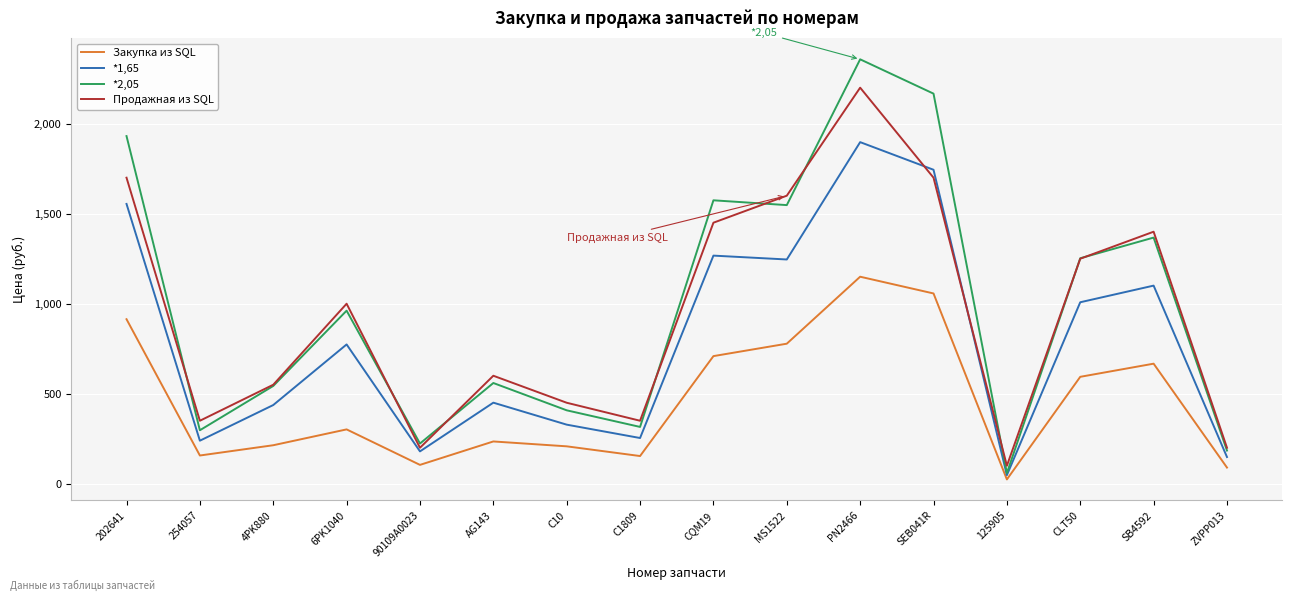

Between CLT50 and SB4592, which series saw the biggest shift?

Продажная из SQL